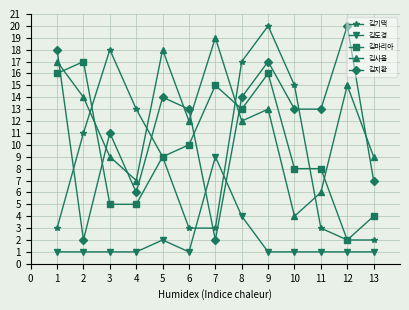

Which series has the largest total across all categories?

김사율